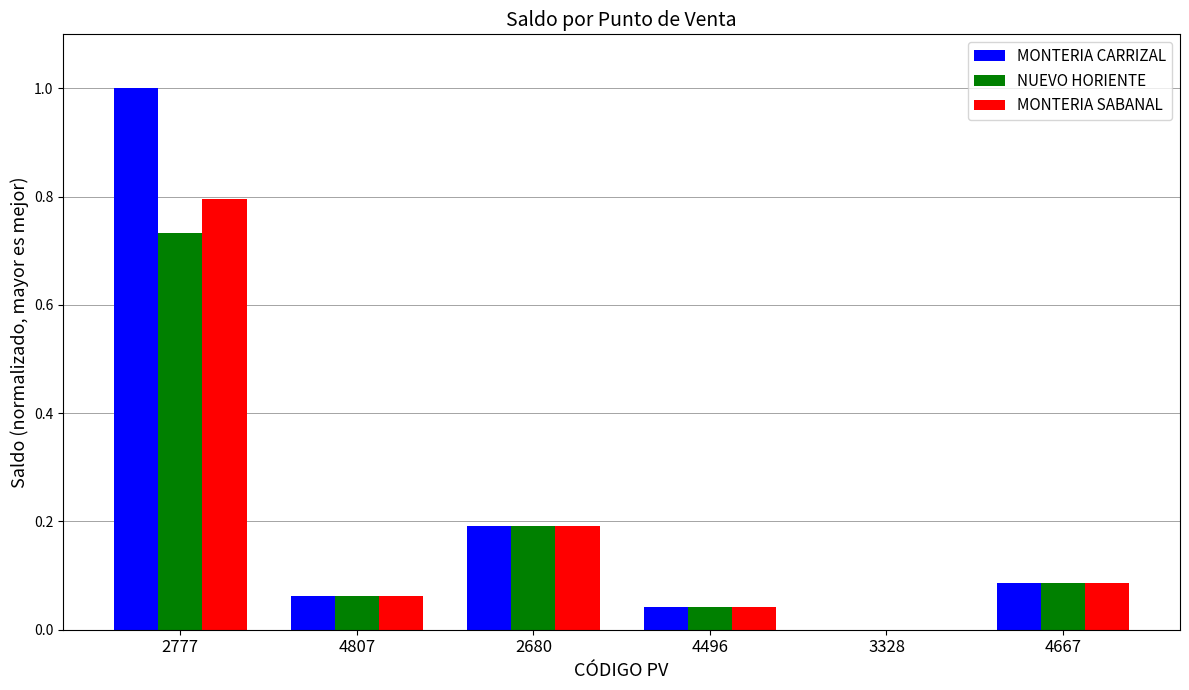

How many groups of bars are there?

6